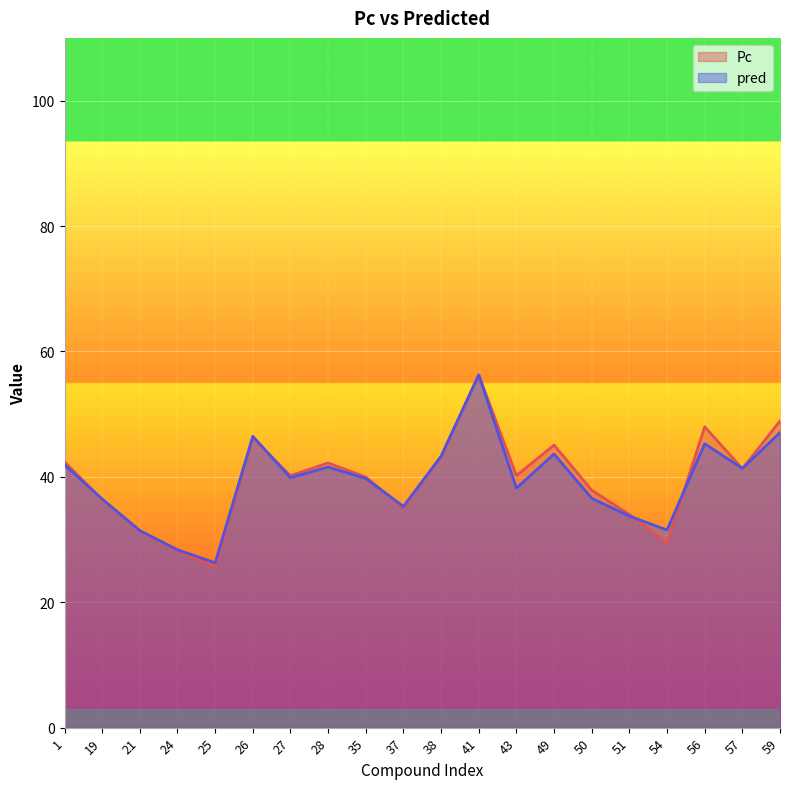

What is the difference between the second highest and second lowest values in the pred series?

18.7